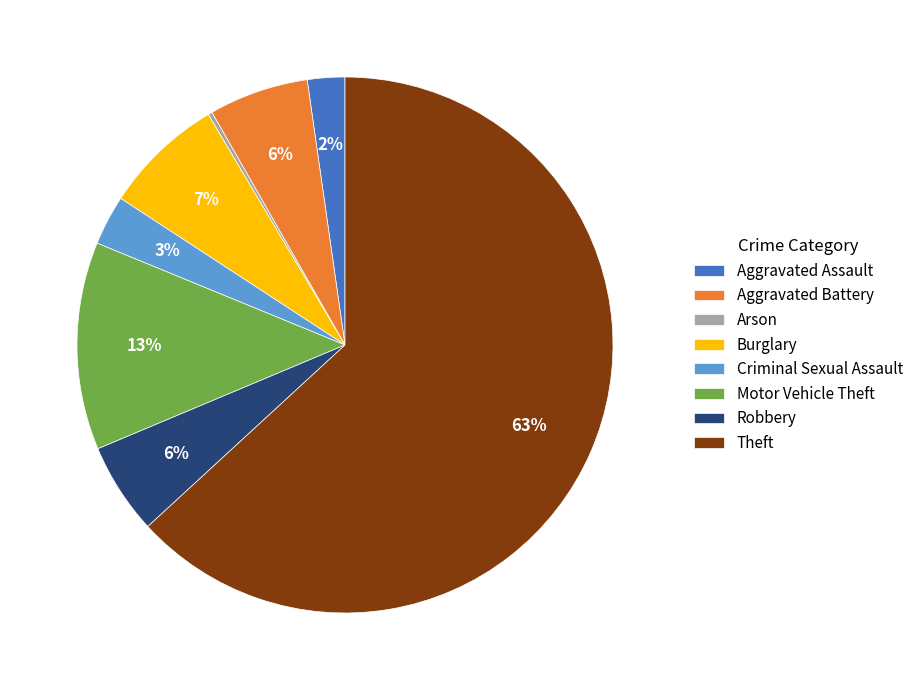

Does Aggravated Battery account for over 50% of the chart?

No